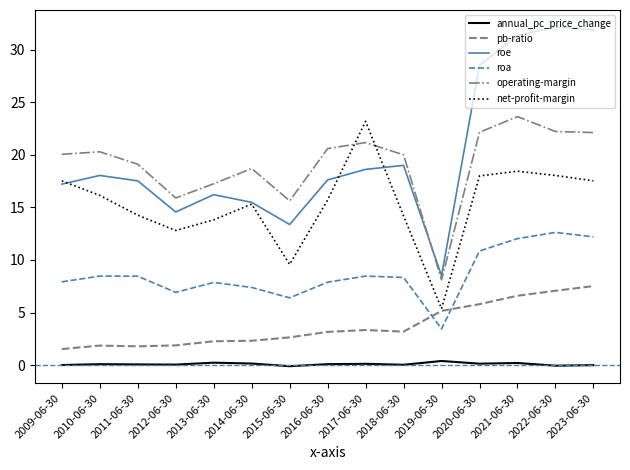

At 2015-06-30, list the series in order from largest to smallest.

operating-margin, roe, net-profit-margin, roa, pb-ratio, annual_pc_price_change